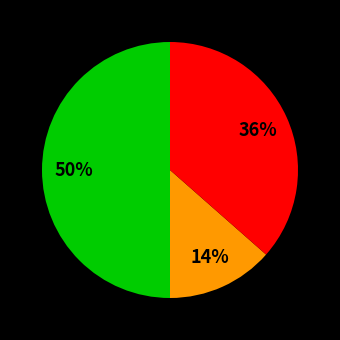

To the nearest percent, what is the difference between the largest and smallest slice percentages?

36%